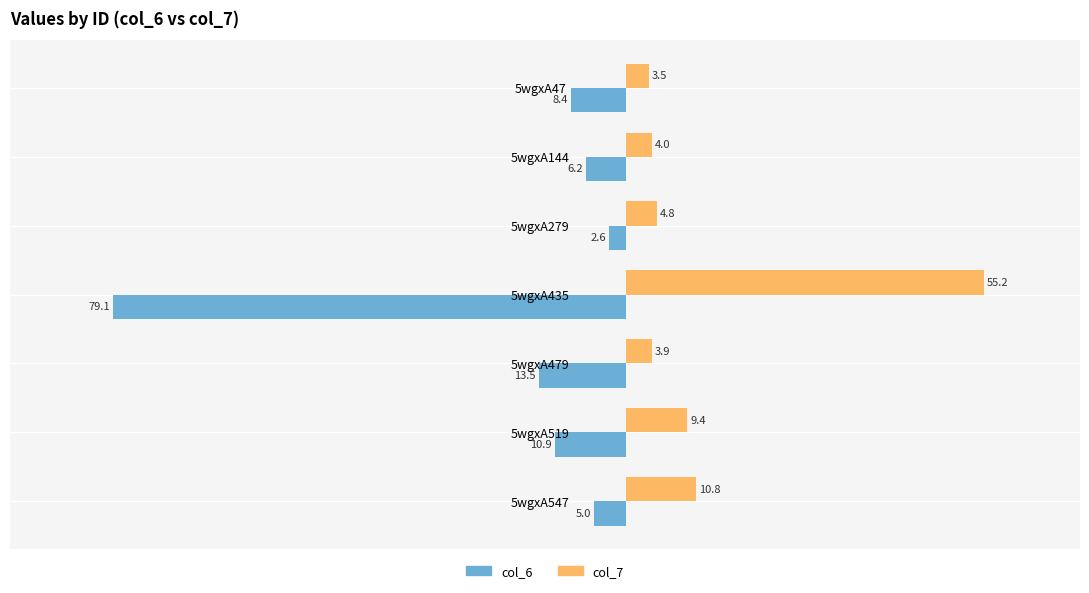

Rank the series by their average value, from lowest to highest.

col_6, col_7